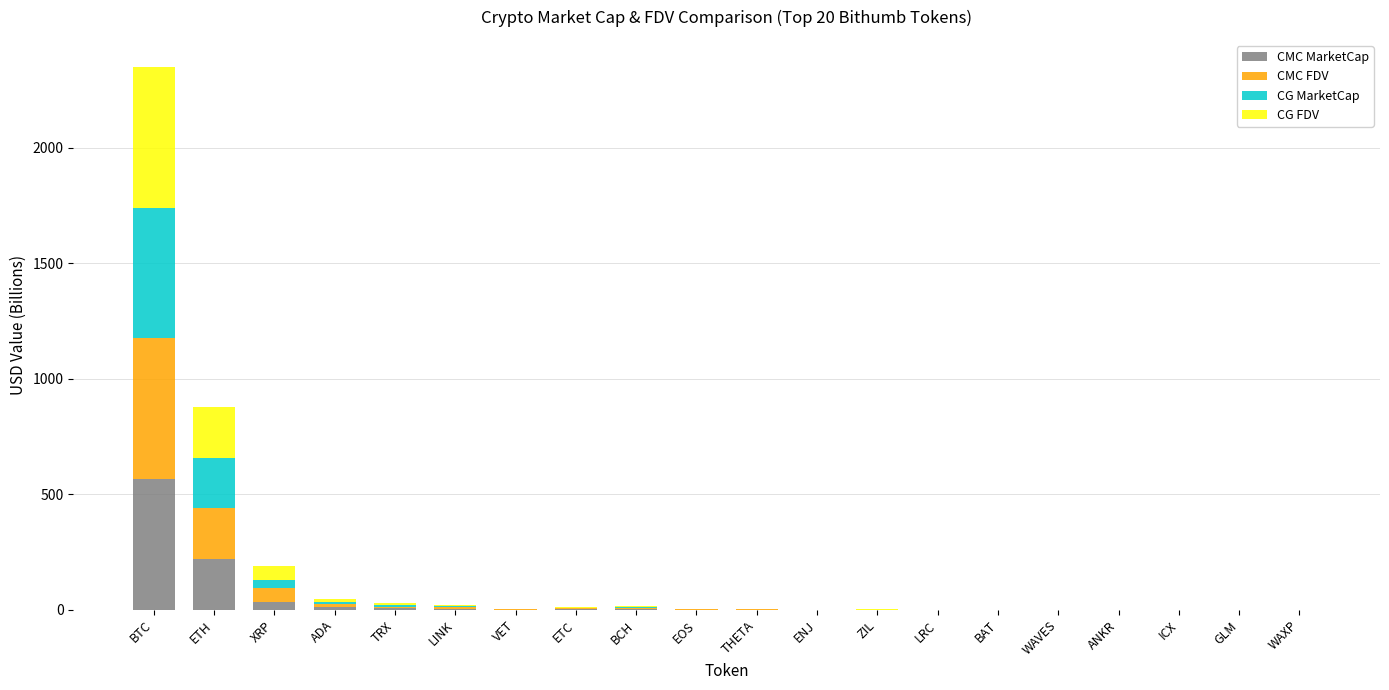

What is the highest value of the CMC MarketCap series?

564.9